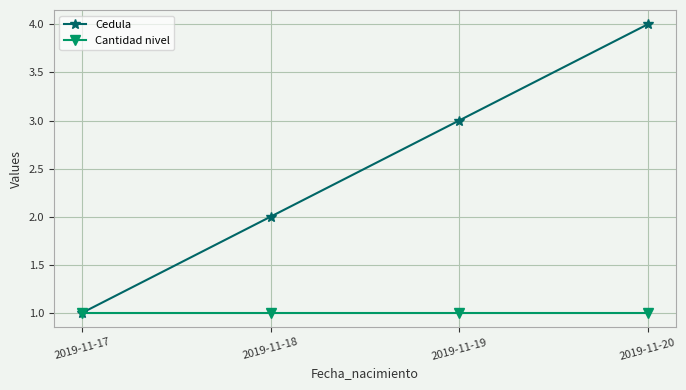

What is the difference between the Cedula values at 2019-11-18 and 2019-11-19?

1